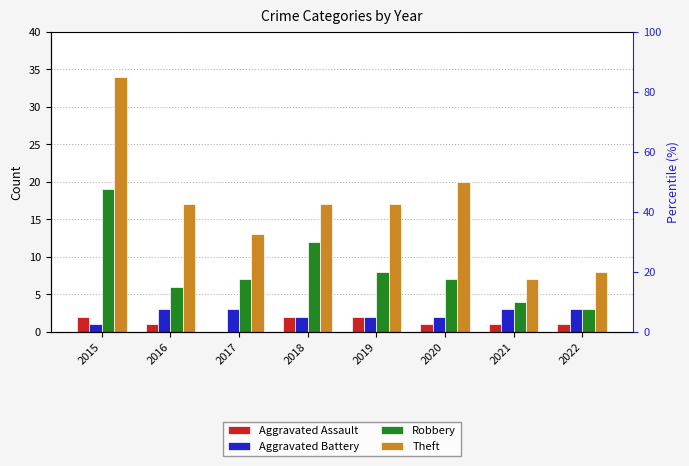

True or false: Aggravated Battery has a value of 1 at 2015.

True